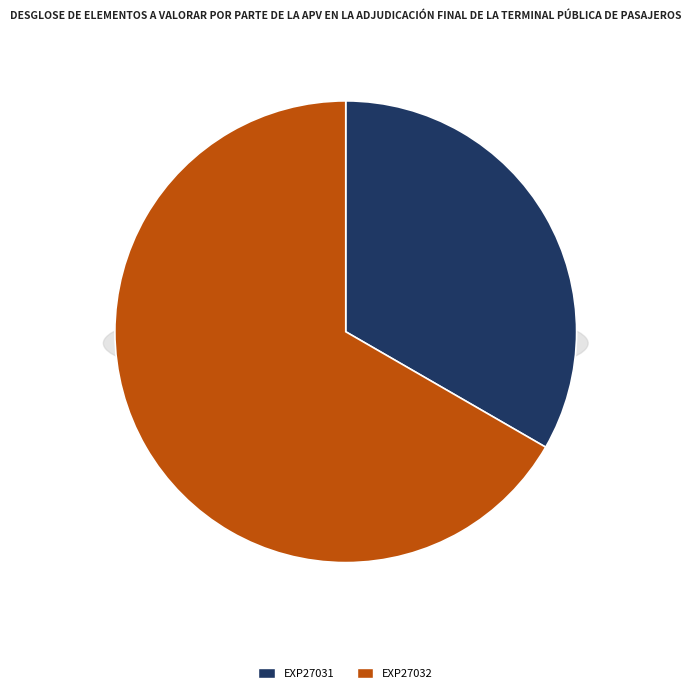

The EXP27032 slice represents 76% of the pie. True or false?

False